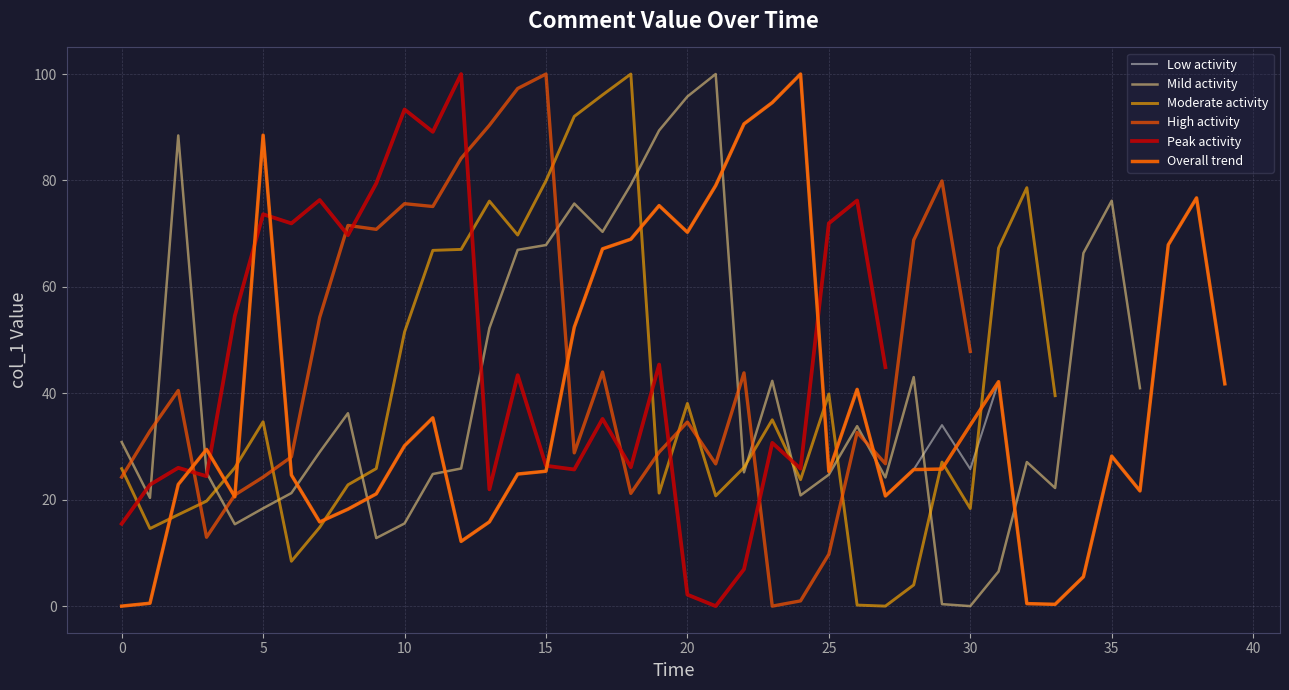

What is the change in value from 25 to 18?

+44.3